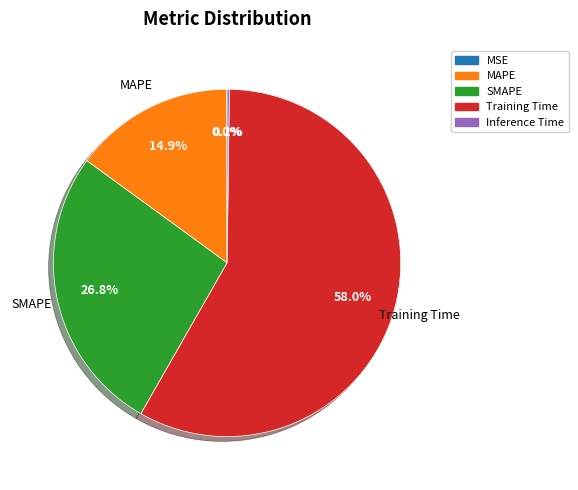

Which slice represents more than half of the pie?

Training Time